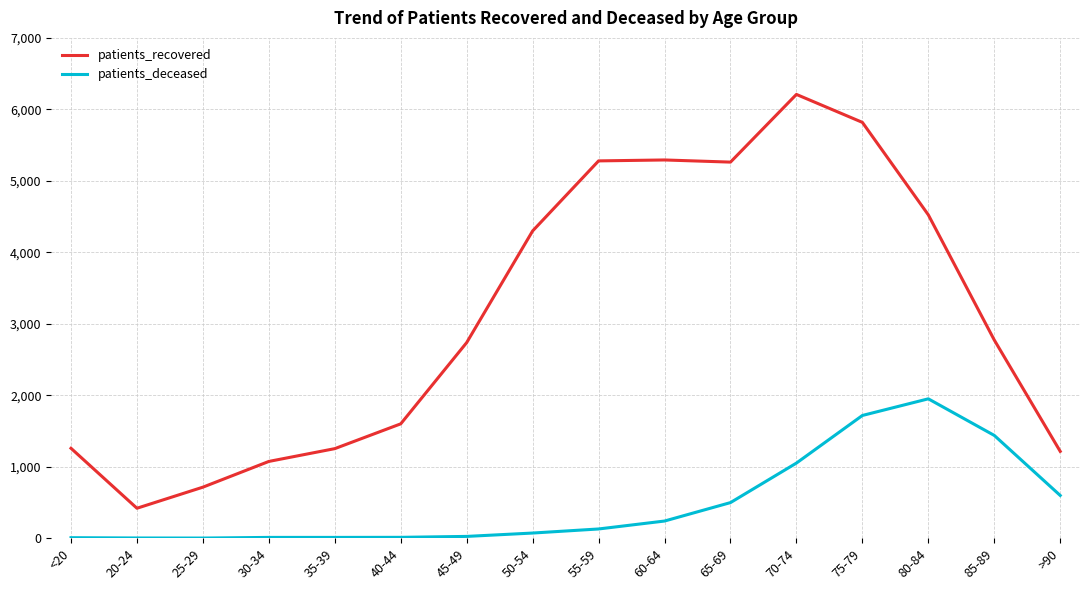

What is the difference between the patients_recovered values at 35-39 and >90?

38